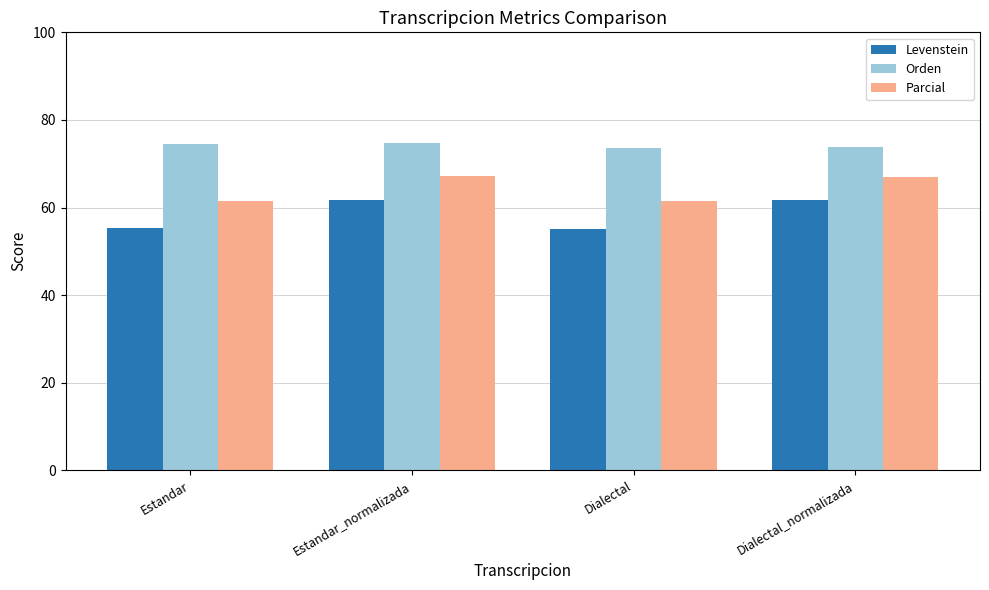

What is the maximum value for Orden?

74.8